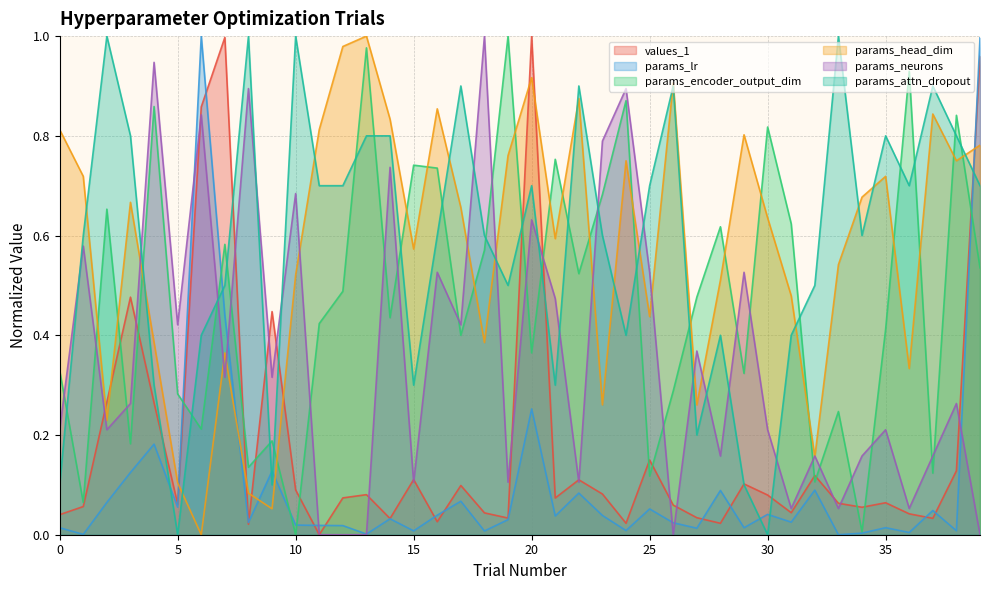

Where do params_neurons and params_attn_dropout first cross each other?

0 and 1